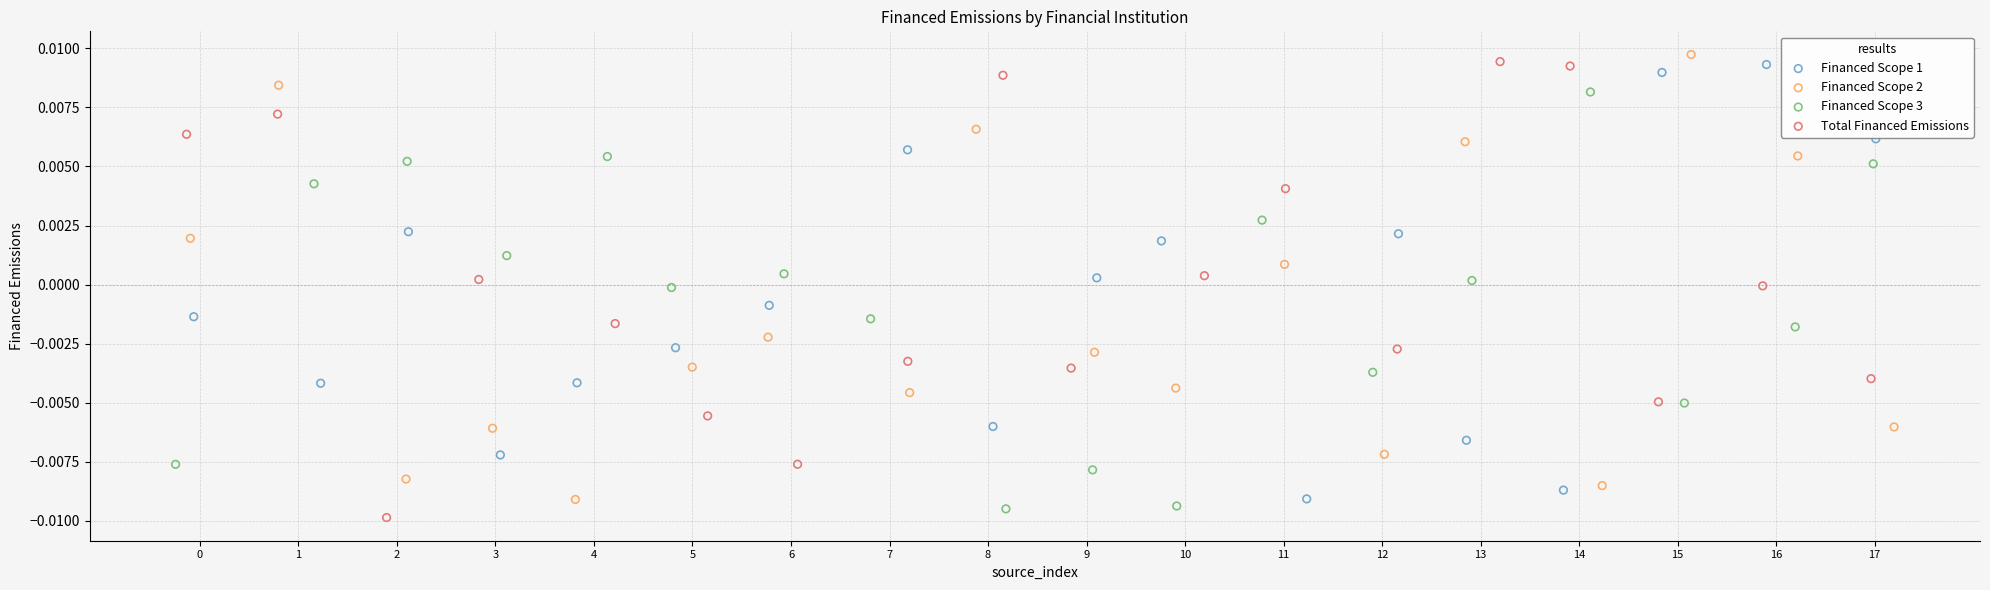

What are all the series names shown in the legend?

Financed Scope 1, Financed Scope 2, Financed Scope 3, Total Financed Emissions